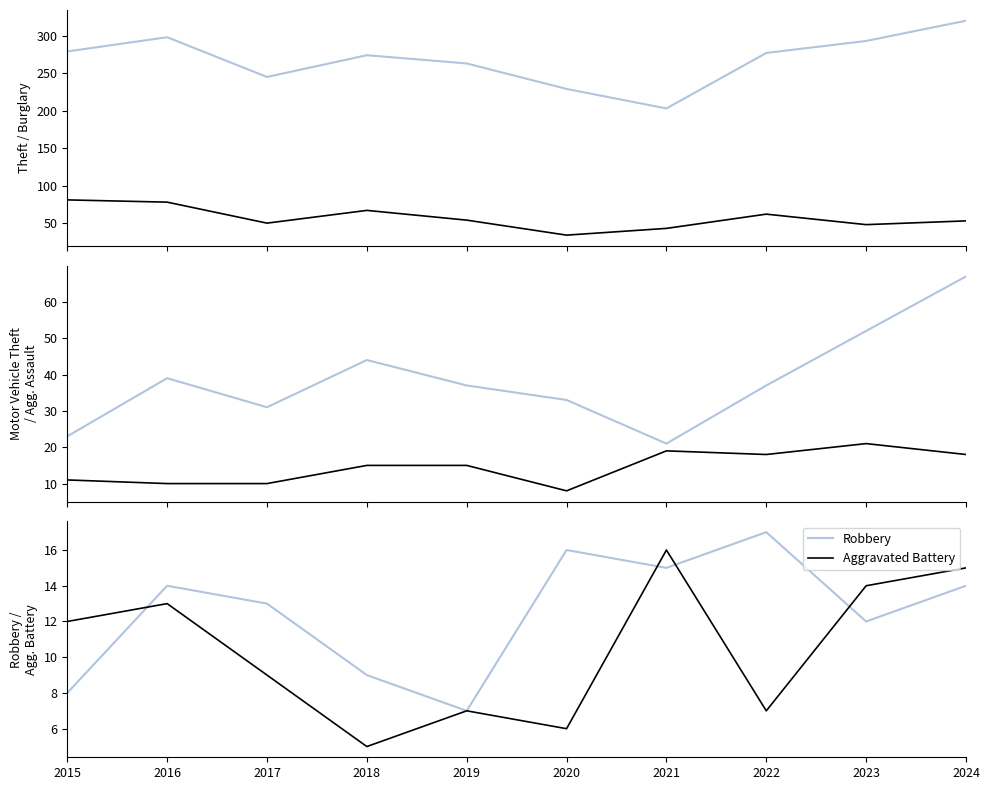

The value of Burglary at 2020 is 34. True or false?

True